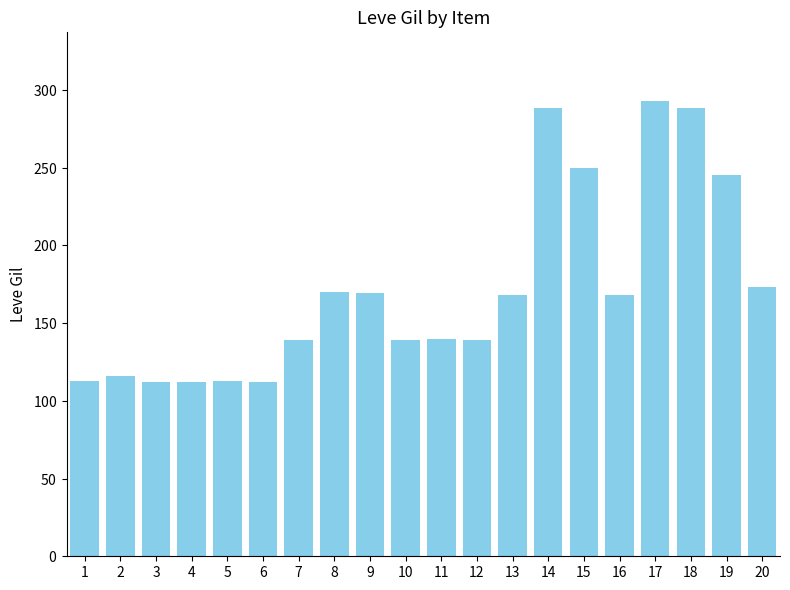

What is the change in value from 1 to 13?

+55